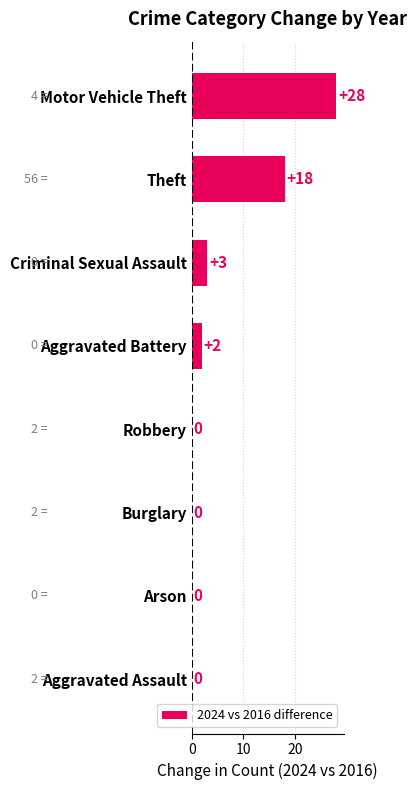

The value at Motor Vehicle Theft is 20. True or false?

False